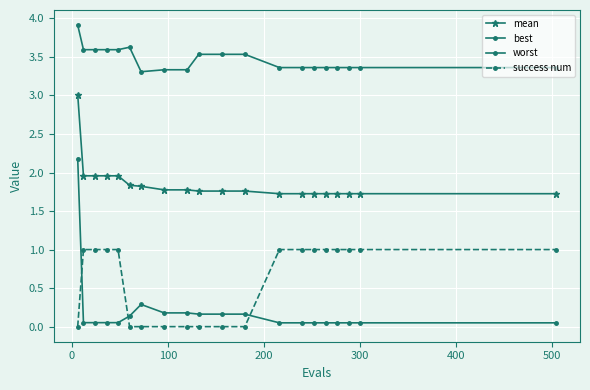

How many lines are shown in the chart?

4